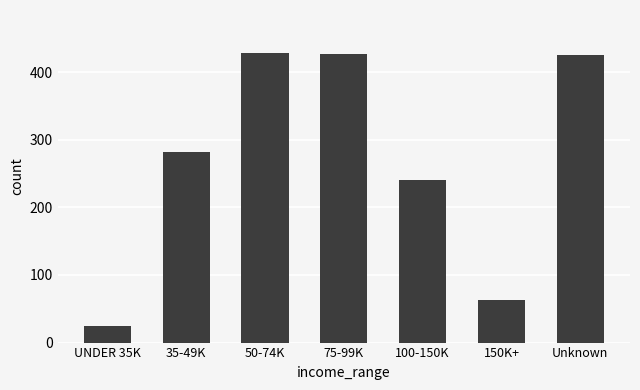

What is the change in value from 35-49K to 150K+?

-218.9